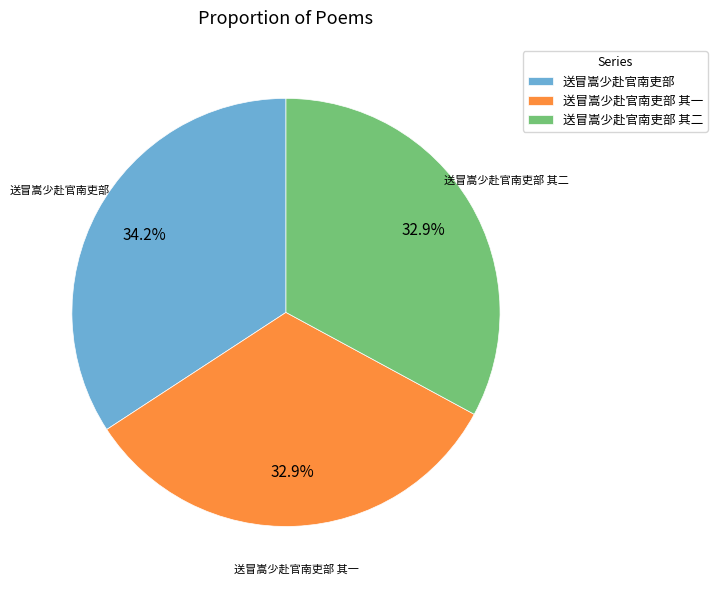

To the nearest percent, what is the difference between the largest and smallest slice percentages?

1%